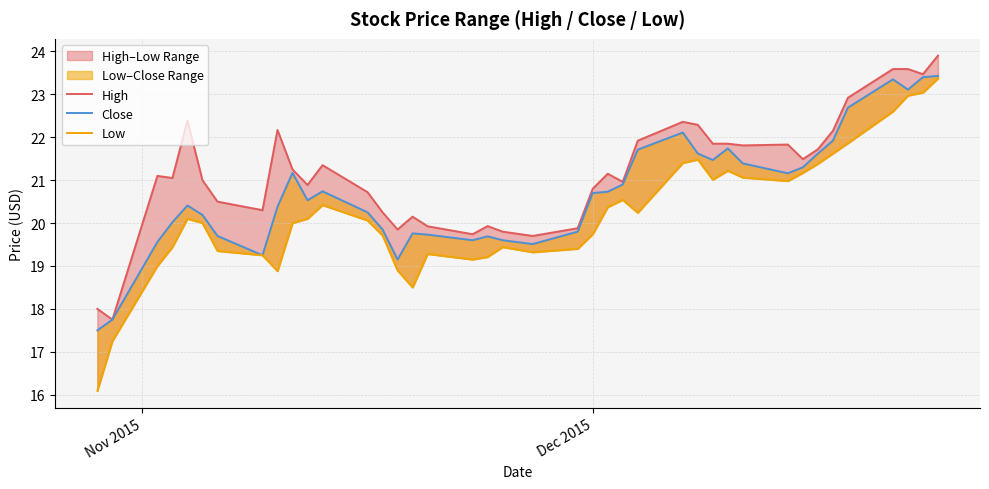

The Close series shows 32.9 at 11. True or false?

False